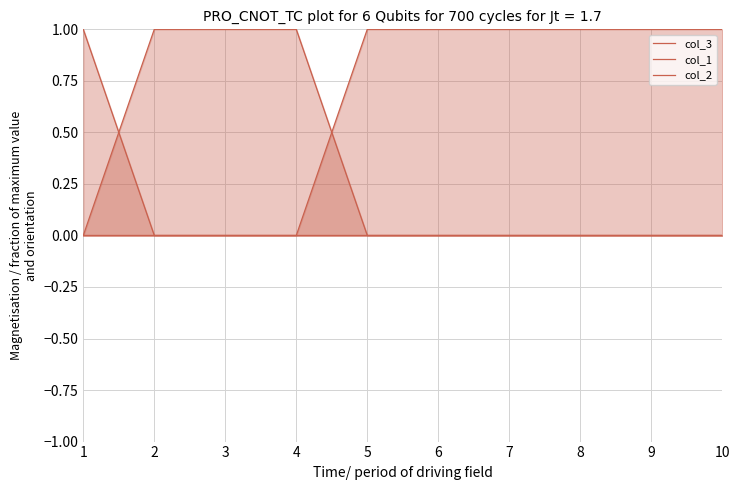

Count the col_3 values in the range 0 to 1.

10